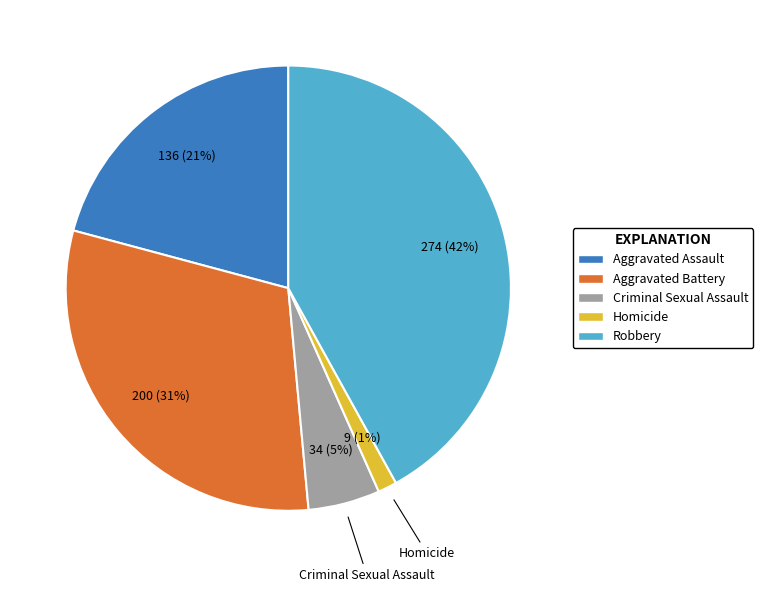

Is there any slice that represents more than half of the pie?

No